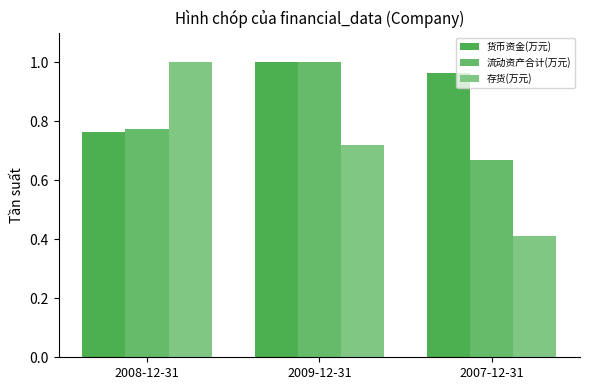

What is the difference between the maximum and minimum values in the 流动资产合计(万元) series?

0.3